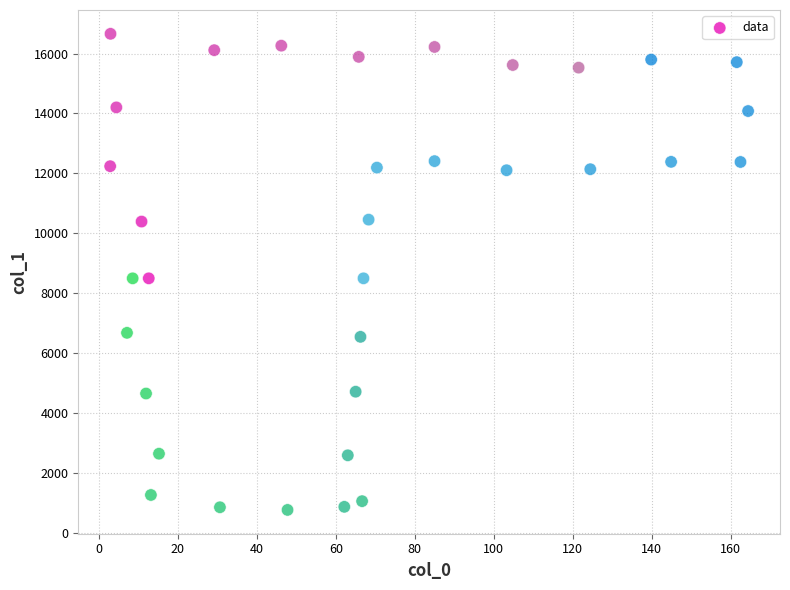

What is the range of Y values (max minus min)?

15883.9